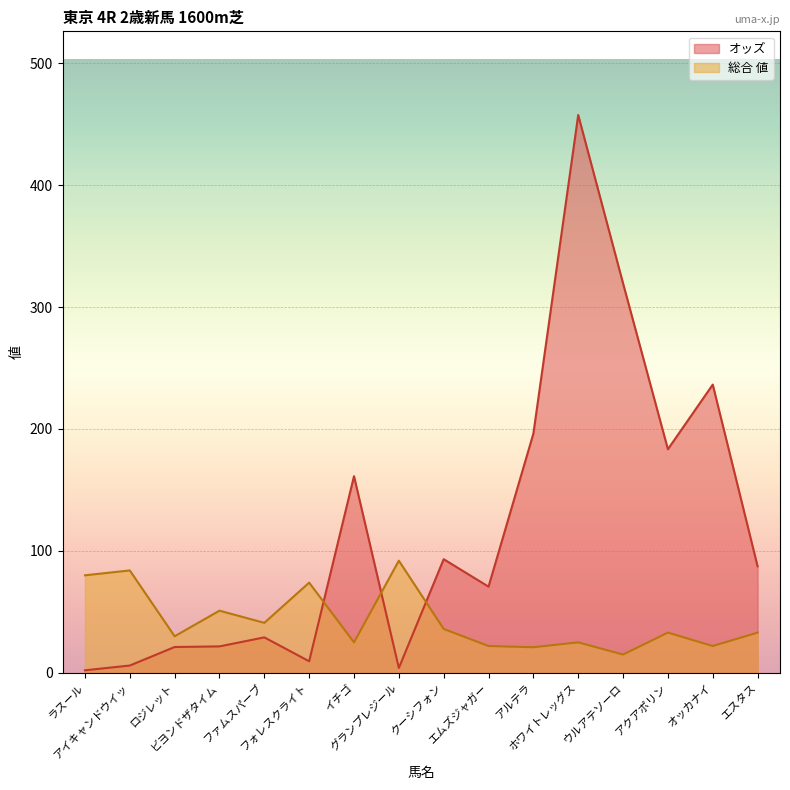

What is the average value of the オッズ series?

118.7